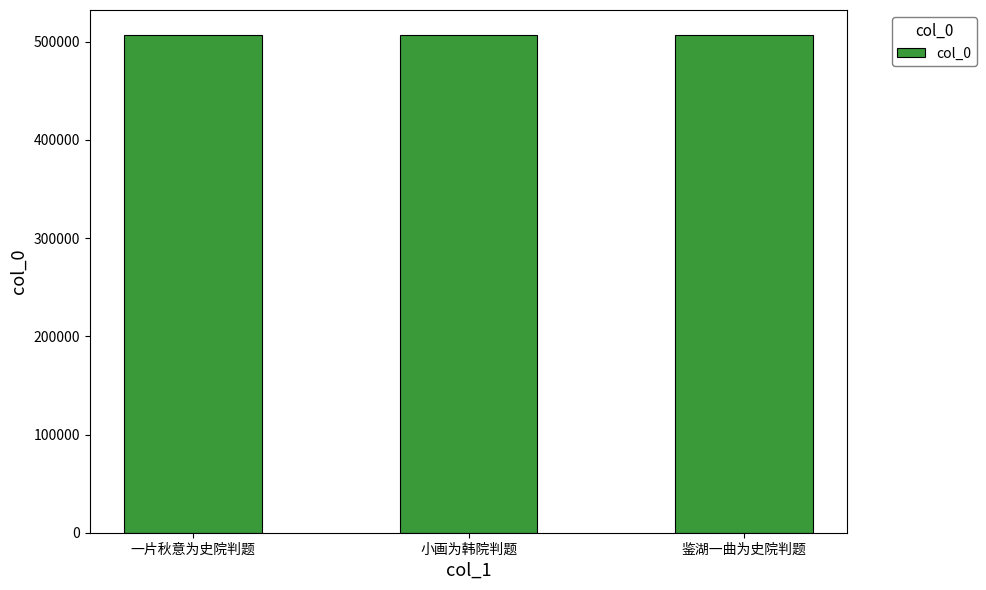

The chart shows a value of 506914 at 一片秋意为史院判题. True or false?

True